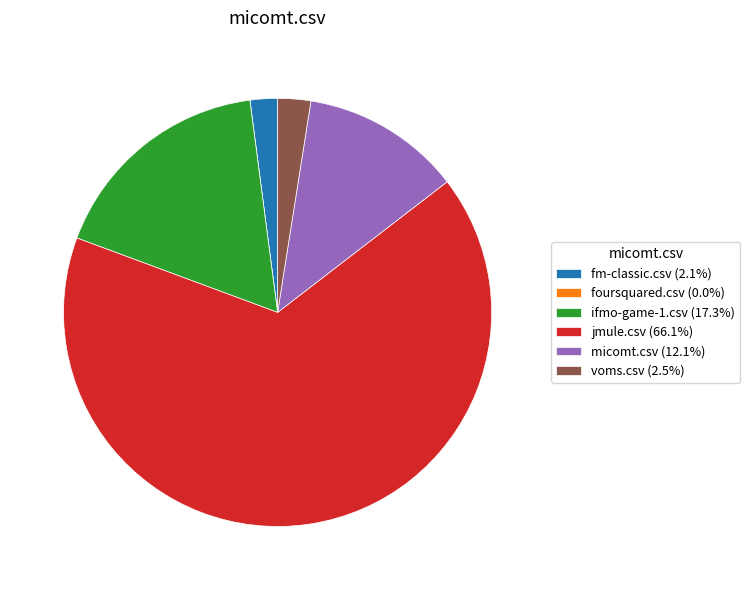

Approximately how many times larger is the value at micomt.csv (12.1%) compared to voms.csv (2.5%)?

4.8